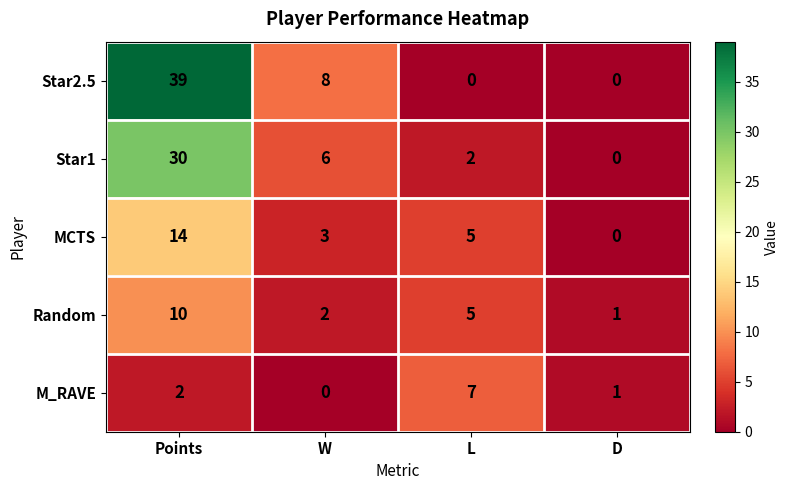

How many data points in MCTS are less than 5?

2